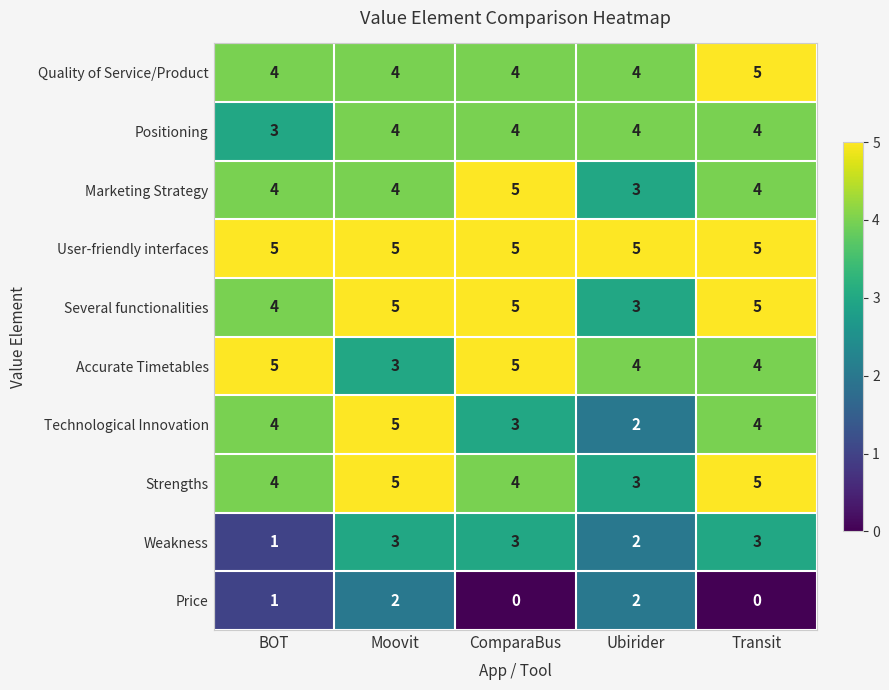

Which series has the largest range (max minus min)?

Technological Innovation